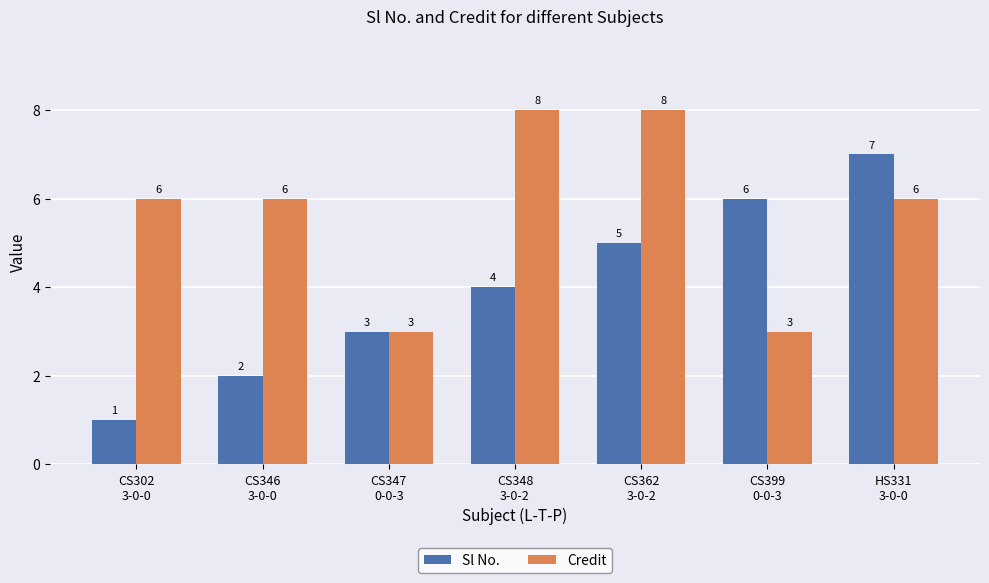

Is the value of Sl No. at CS346
3-0-0 greater than the value of Credit at CS347
0-0-3?

No